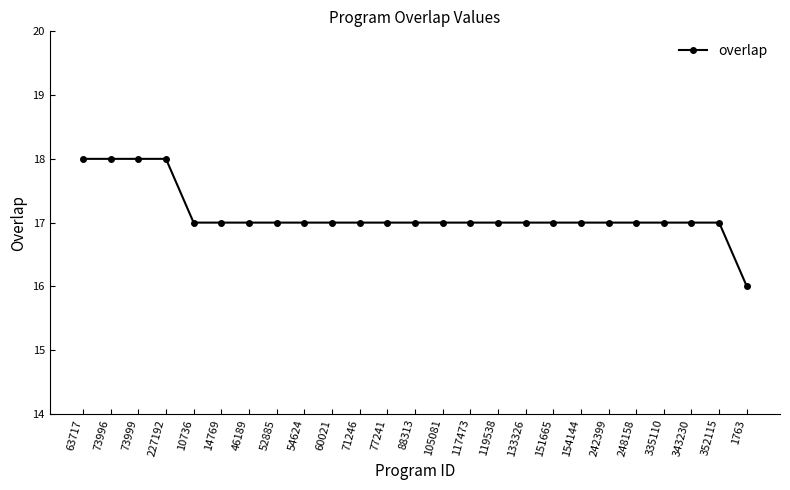

What is the sum of the values at 343230 and 14769?

34